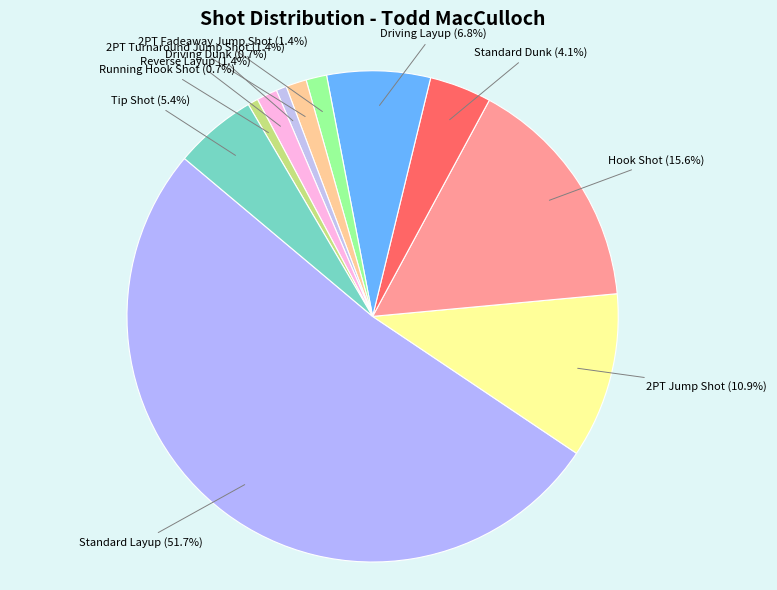

Between 2PT Fadeaway Jump Shot and Standard Layup, which is larger?

Standard Layup